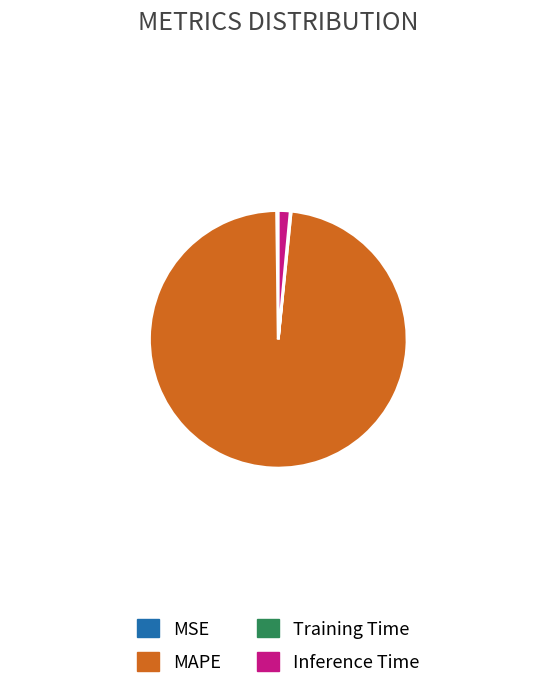

Which has a higher value, MAPE or Inference Time?

MAPE